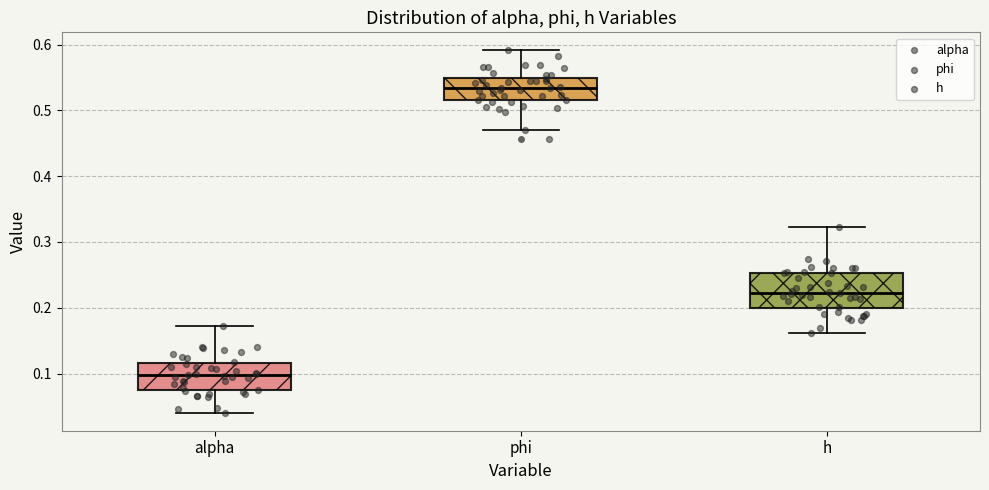

Reading left to right, transcribe this box plot: for each box, give where its median line is, the range the box spans, and where its two whiskers end, as read against the y-axis. The values are not printed on the chart, so give them approximately, as read against the axis.

alpha: median 0.10, box 0.07 to 0.12, whiskers 0.04 to 0.17
phi: median 0.53, box 0.52 to 0.55, whiskers 0.47 to 0.59
h: median 0.22, box 0.20 to 0.25, whiskers 0.16 to 0.32